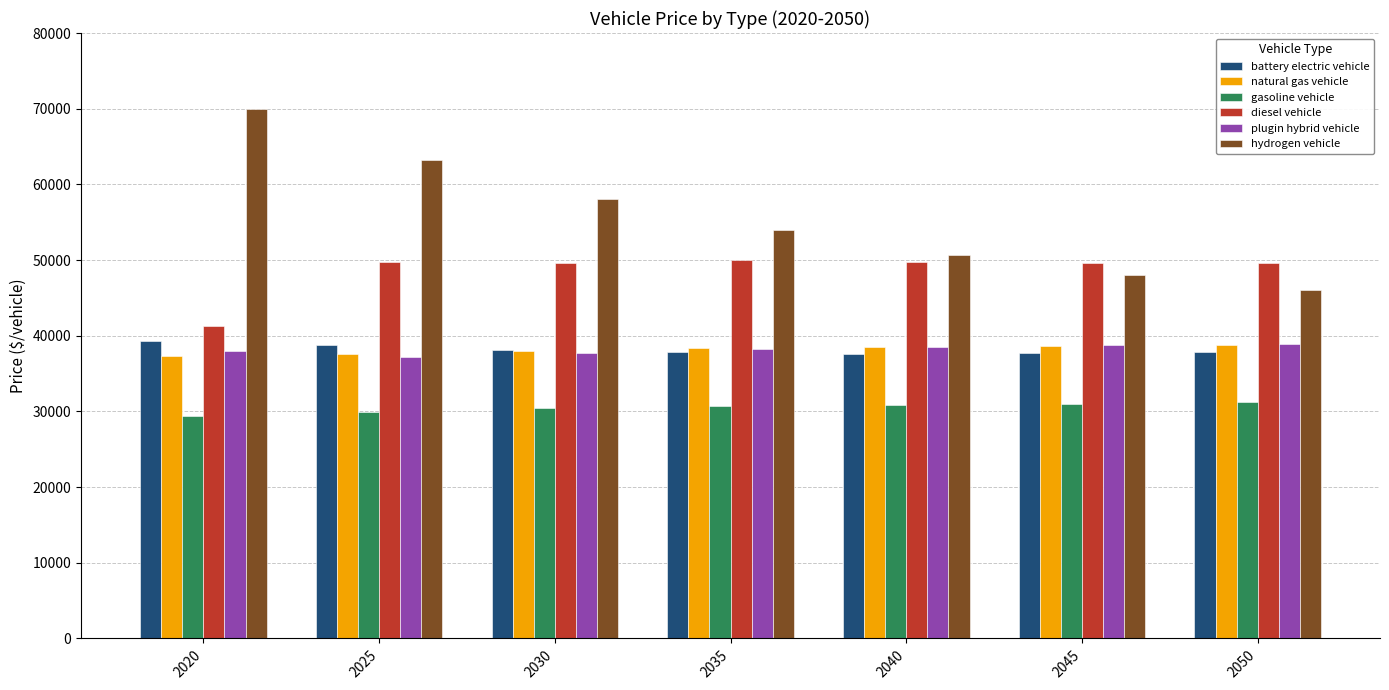

The diesel vehicle series shows 22779.9 at 2020. True or false?

False